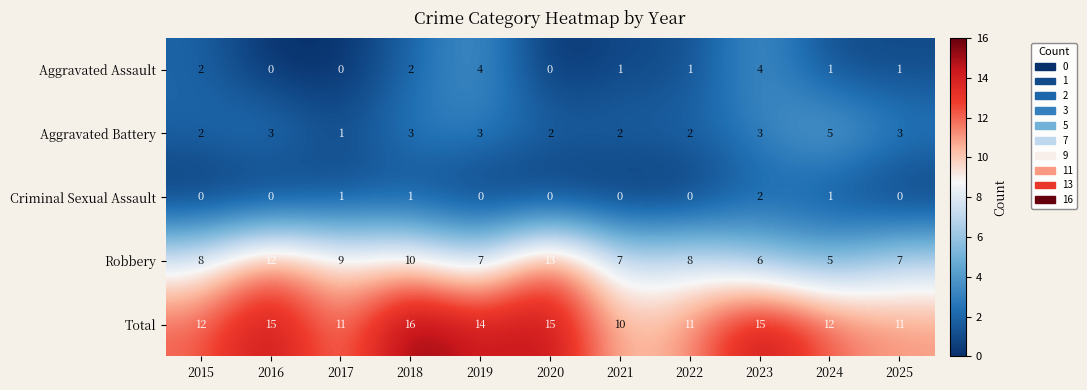

List the series in order of their peak value, lowest first.

Criminal Sexual Assault, Aggravated Assault, Aggravated Battery, Robbery, Total